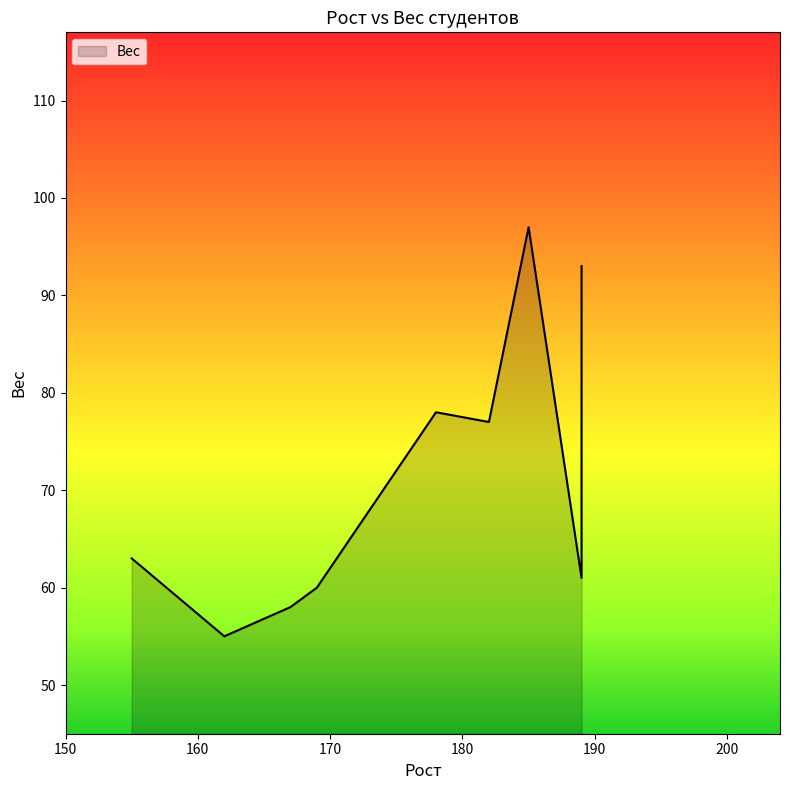

Between 167 and 189, which is larger?

189